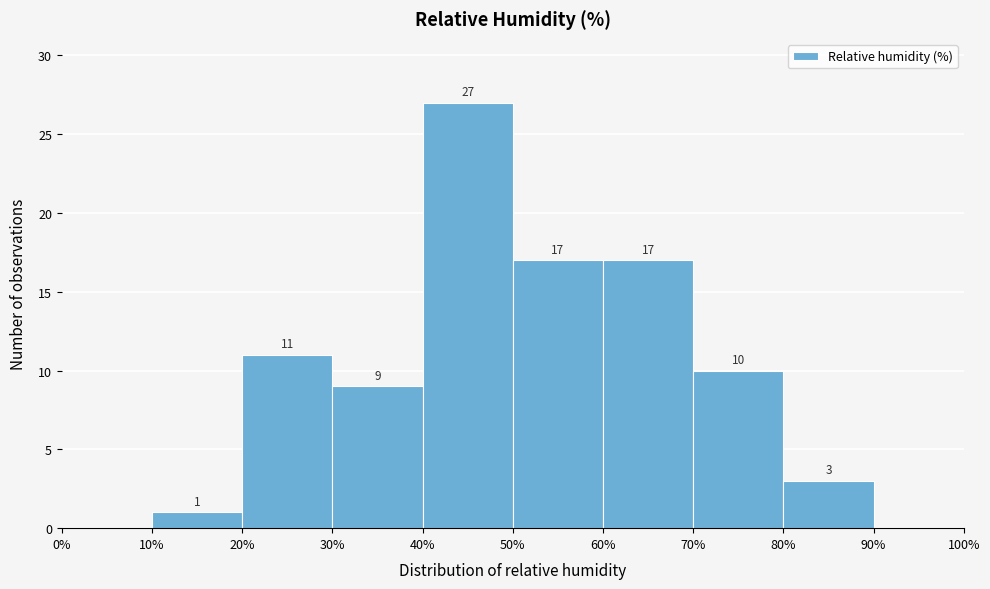

Which range on the x-axis has the tallest bar?

40% to 50%